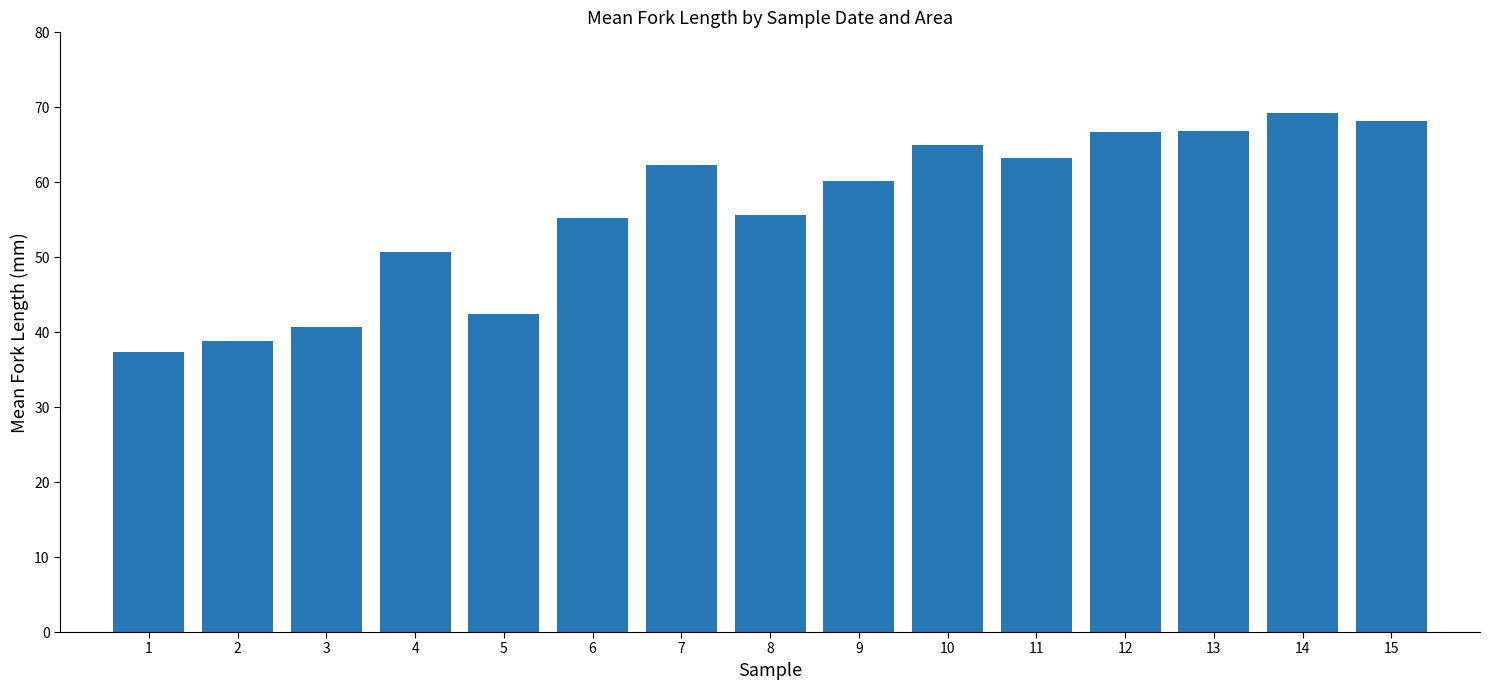

Which label corresponds to the largest value in the chart?

14